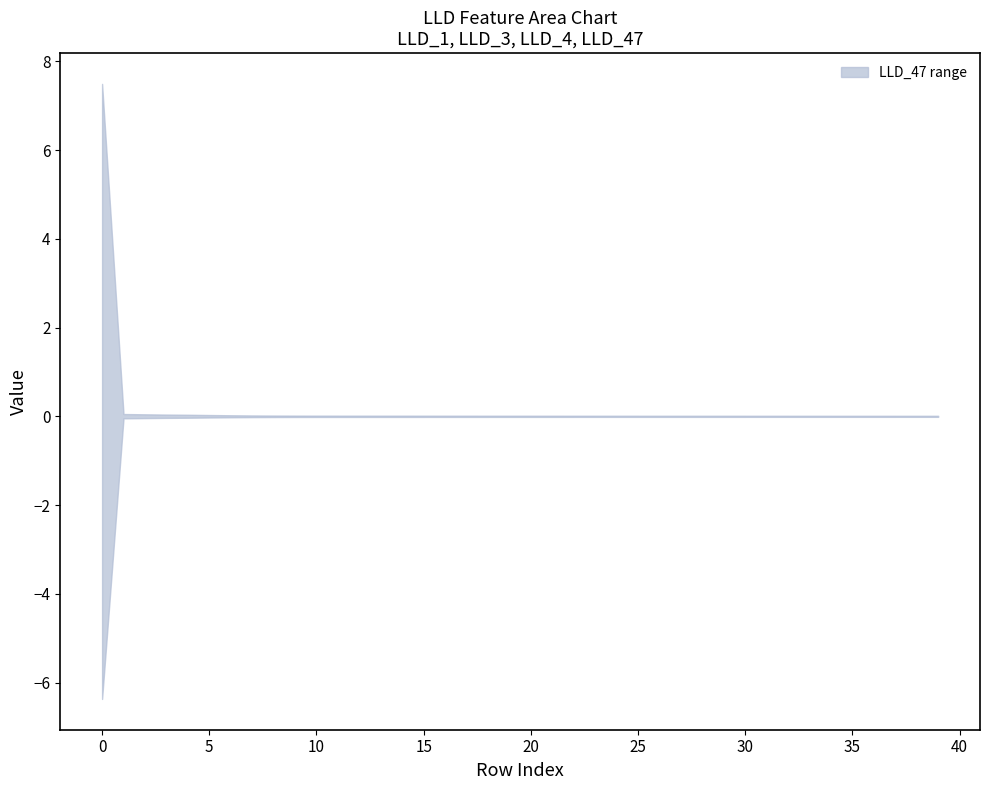

Between 4 and 9, which is larger?

4